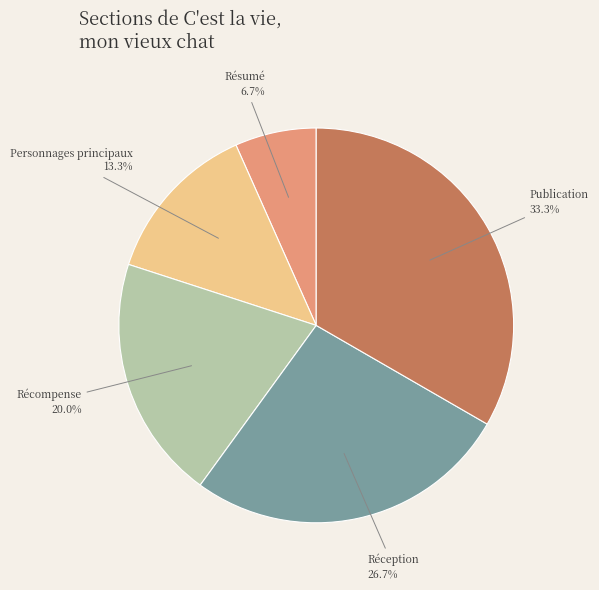

Count the number of slices in the pie.

5